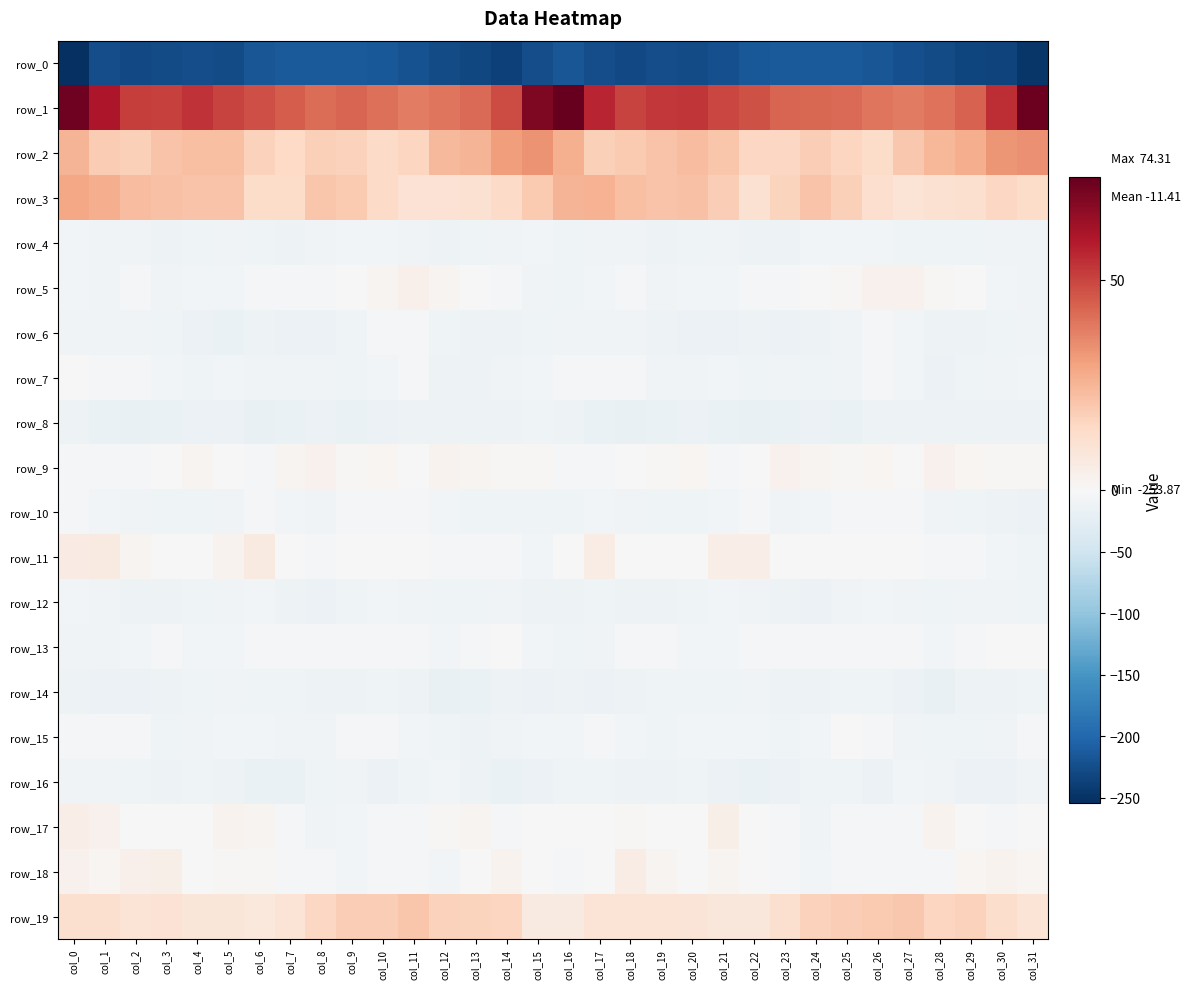

True or false: row_4 has a value of -8.8 at col_8.

True